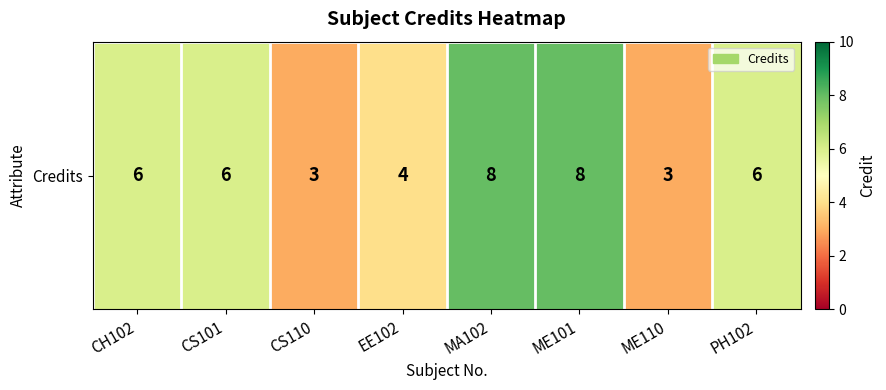

Rank the categories by value from lowest to highest.

CS110, ME110, EE102, CH102, CS101, PH102, MA102, ME101